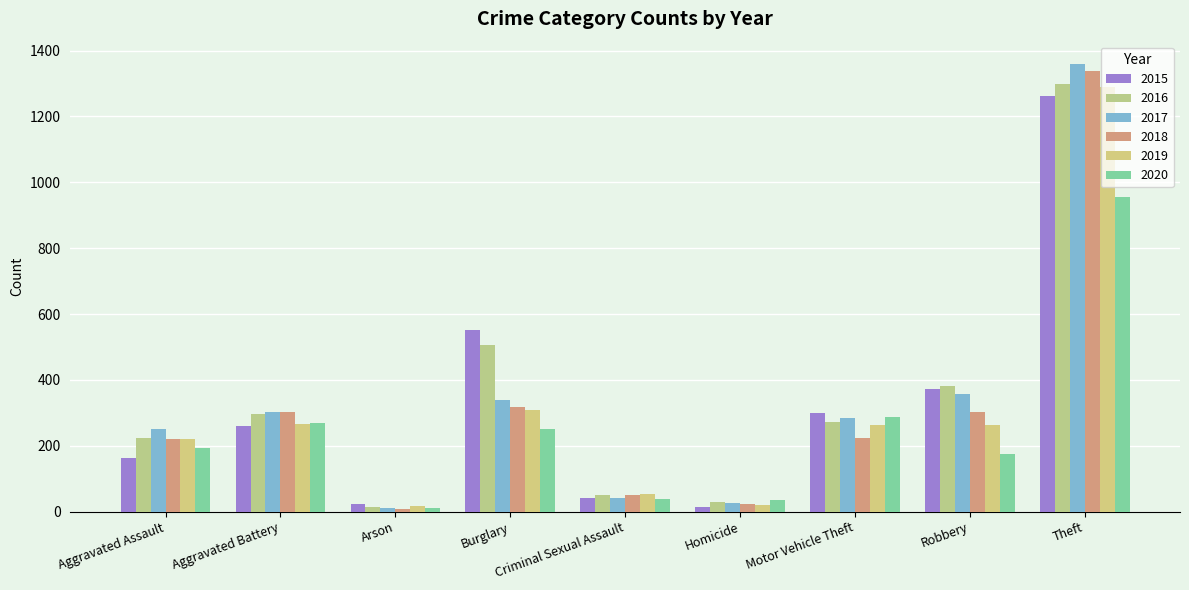

At which category is the sum across all series the highest?

Theft